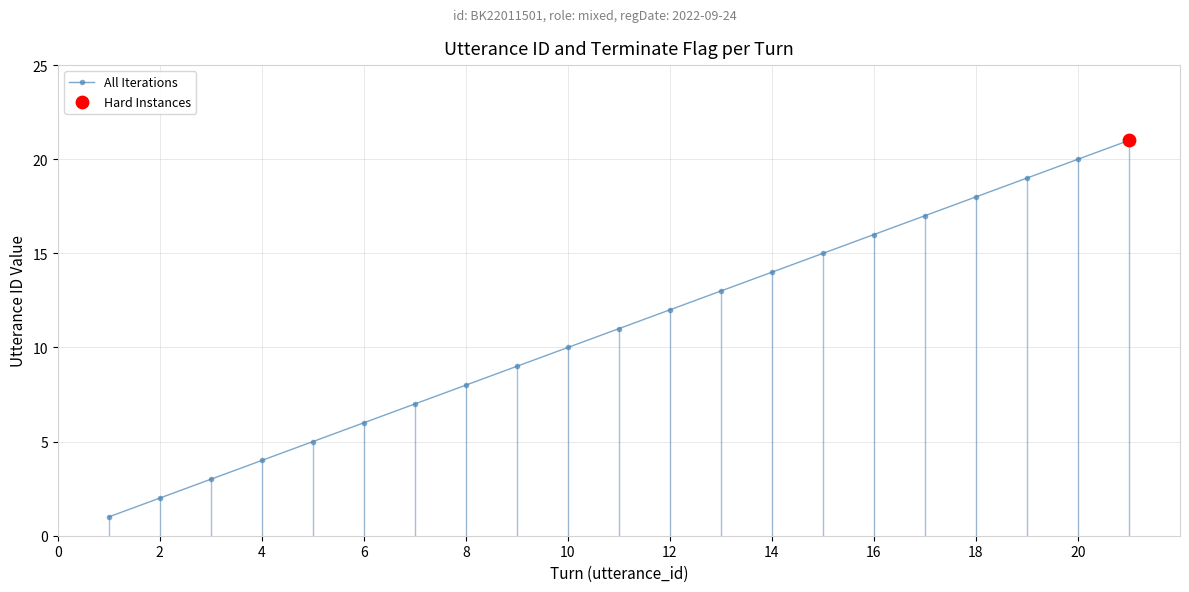

True or false: there are more than 2 points higher than both neighbors.

False